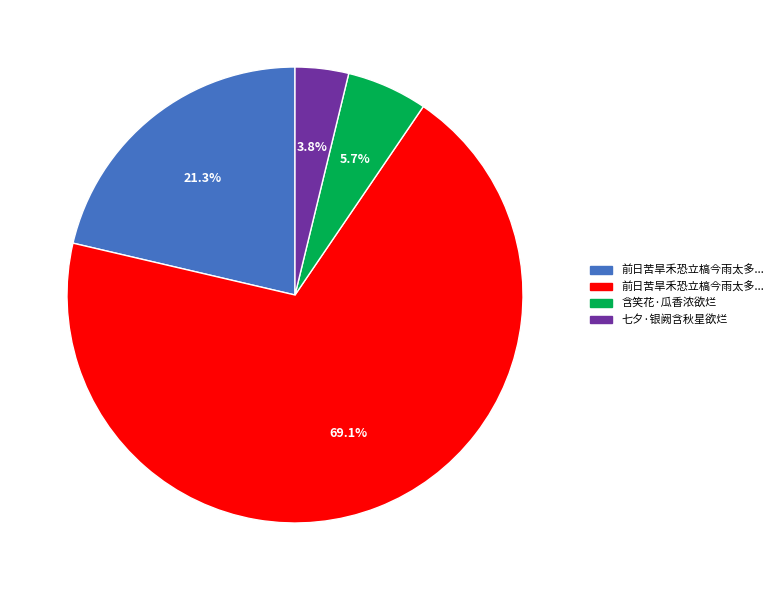

Does any single category account for the majority?

Yes